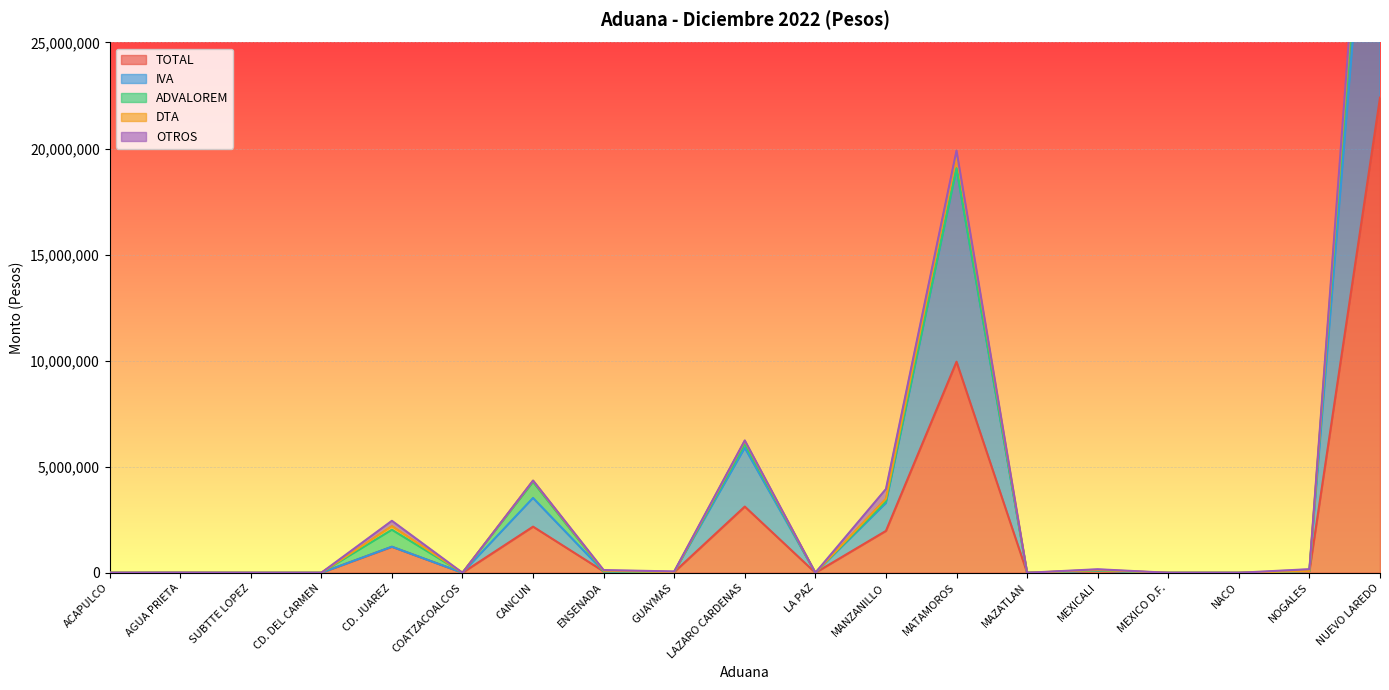

What is the total value across all series at LAZARO CARDENAS?

6239806